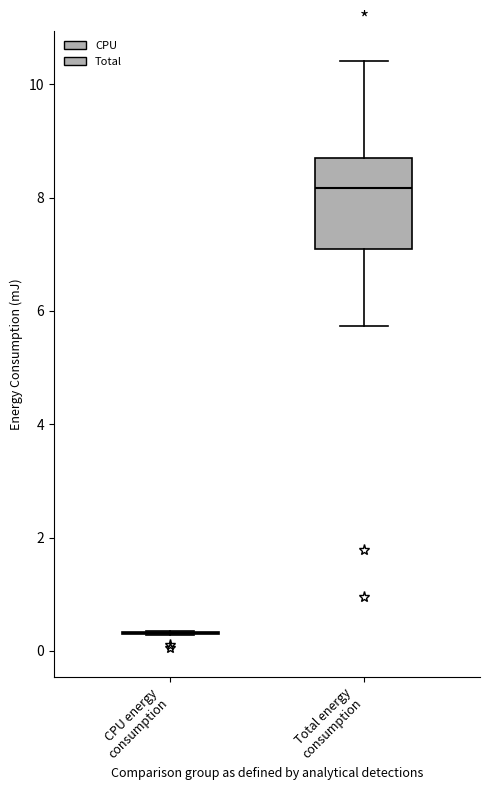

Where is the upper edge of the box for Total energy consumption on the y-axis? The values are not printed on the chart, so give them approximately, as read against the axis.

8.8